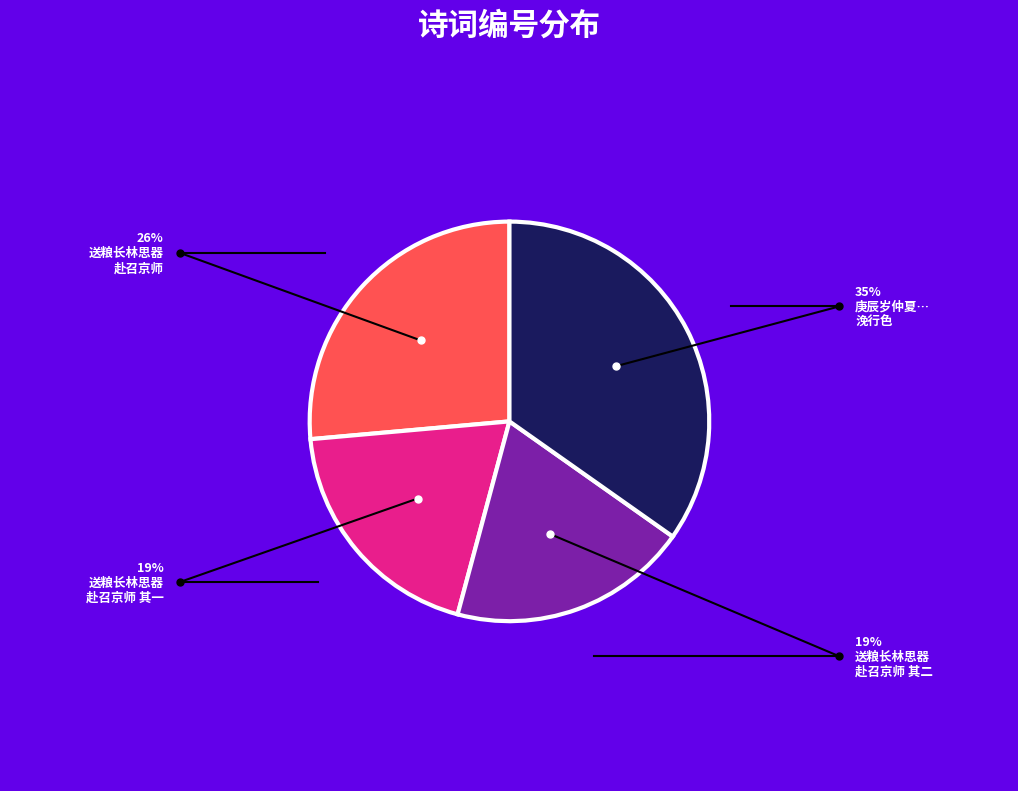

Is there a majority slice in this chart?

No